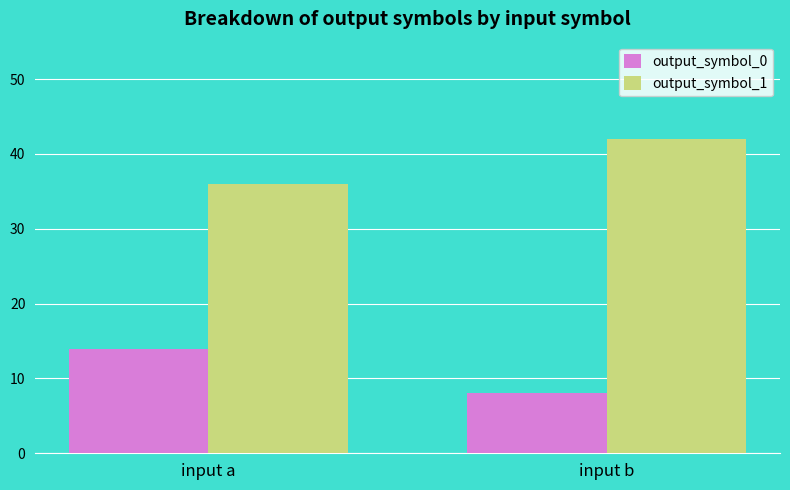

Count the output_symbol_1 values in the range 36 to 42.

2